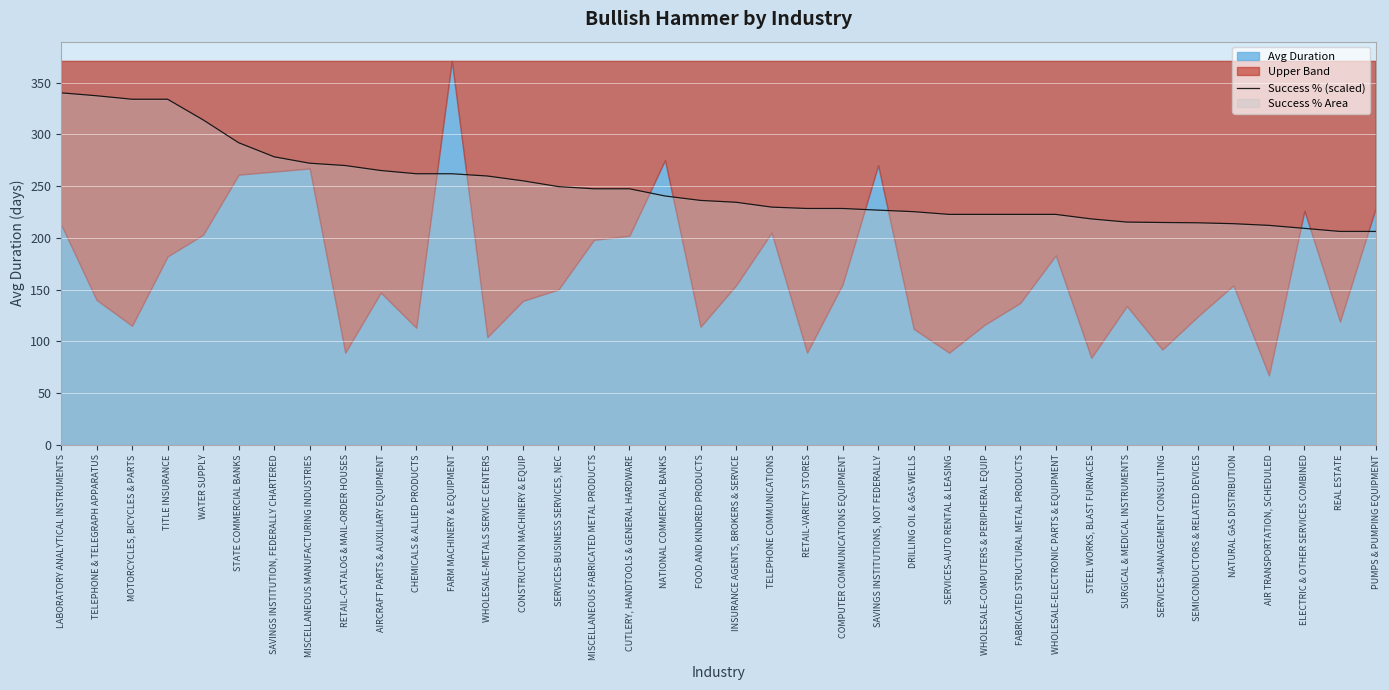

What is the value of the 7th point from the left?

278.2